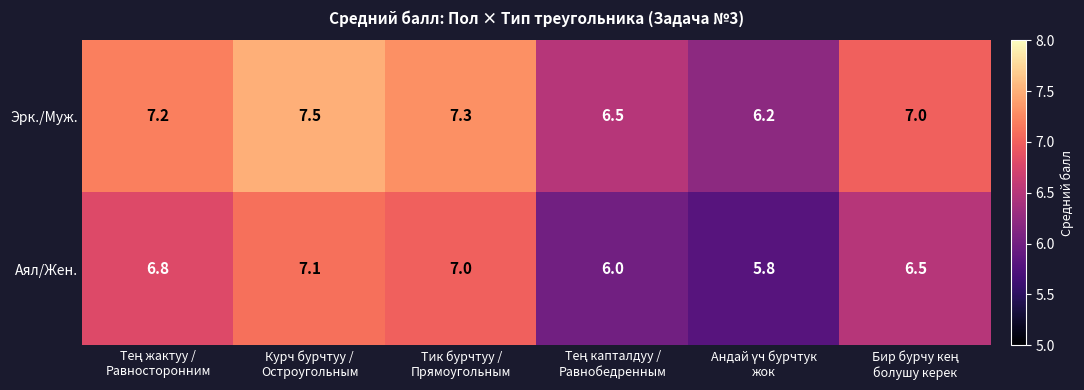

How many Эрк./Муж. values are between 6 and 7?

3